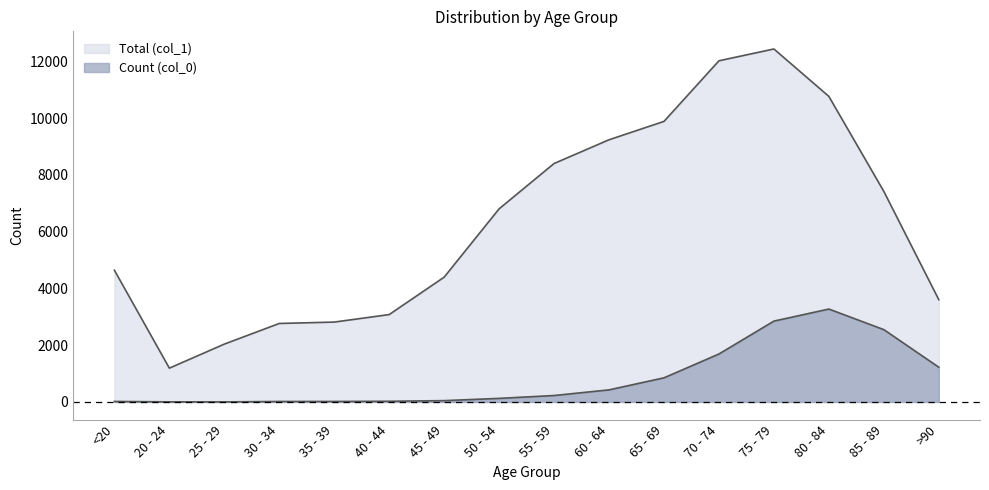

Reading left to right, transcribe all the data shown in this chart.

Count (col_0): 18	4	3	17	18	24	47	126	227	426	850	1690	2848	3273	2548	1224
Total (col_1): 4641	1191	2038	2765	2814	3078	4396	6803	8400	9236	9883	12018	12434	10764	7417	3604